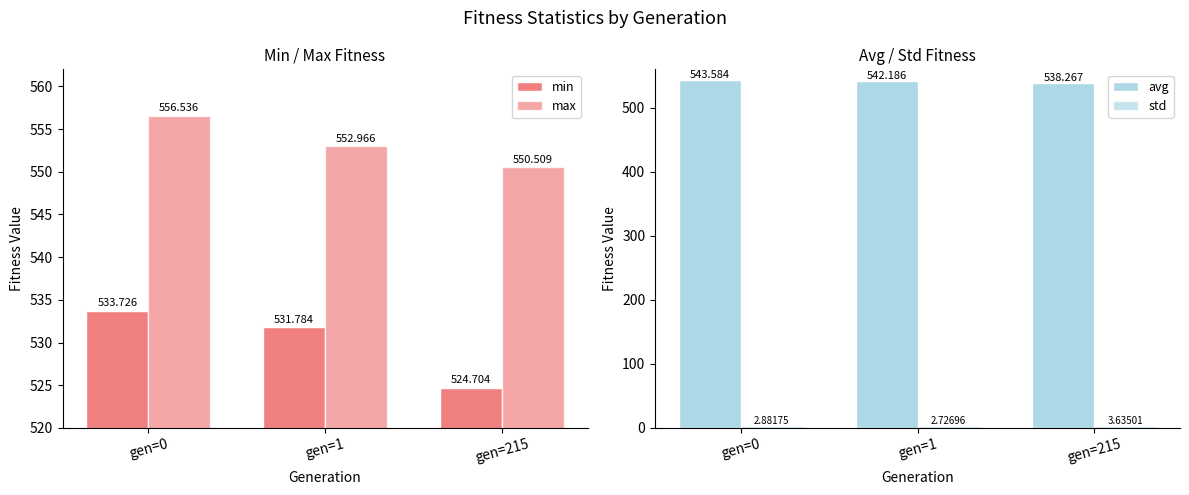

What is the average value of the min series?

530.1